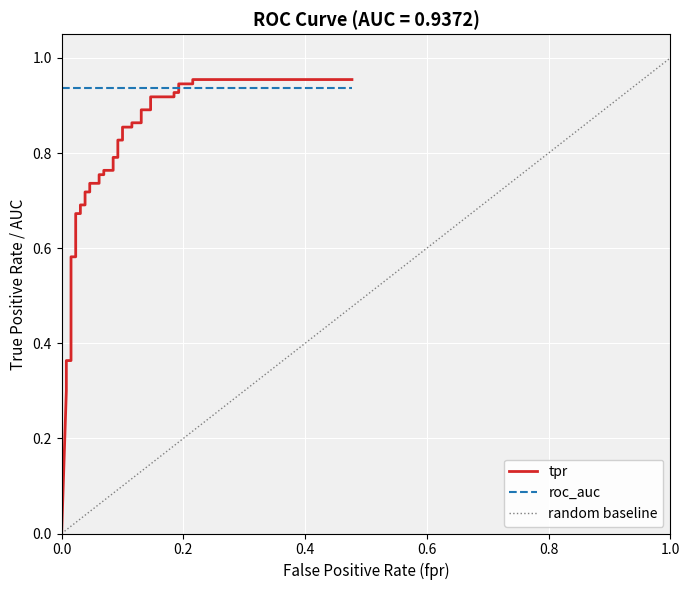

The chart shows a value of 1.2 at 23. True or false?

False